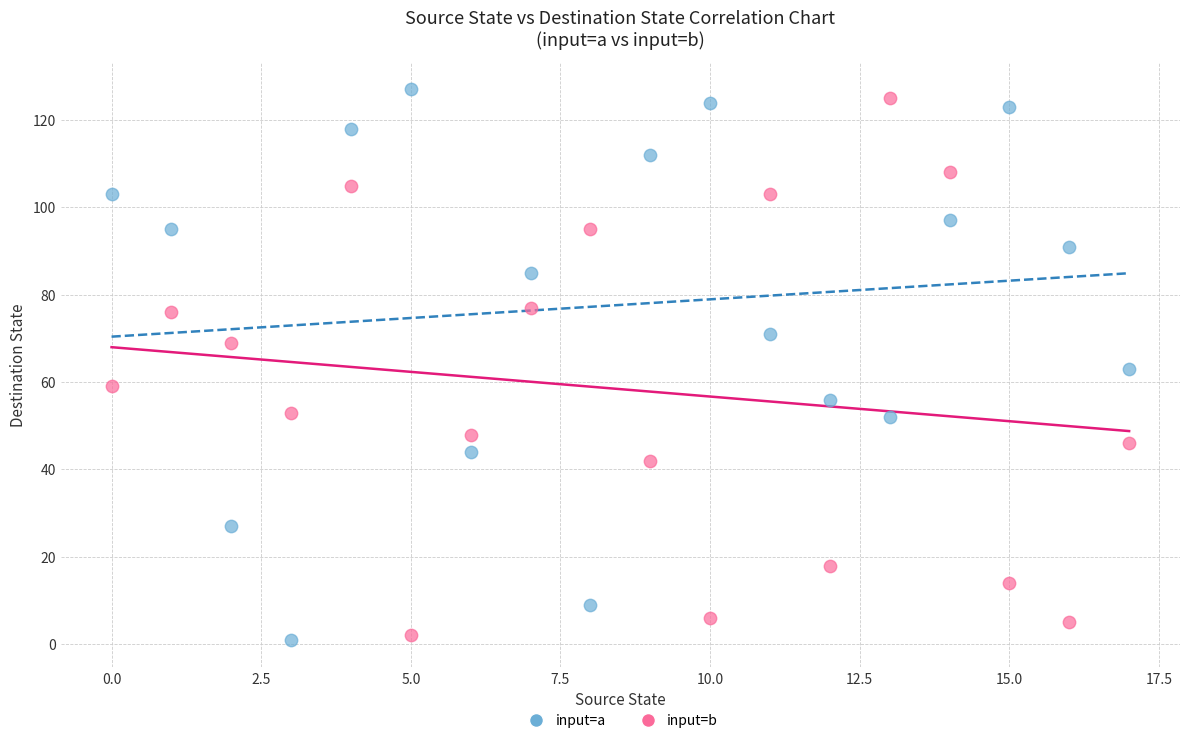

Across all data points, what is the range of Y values (max minus min)?

126